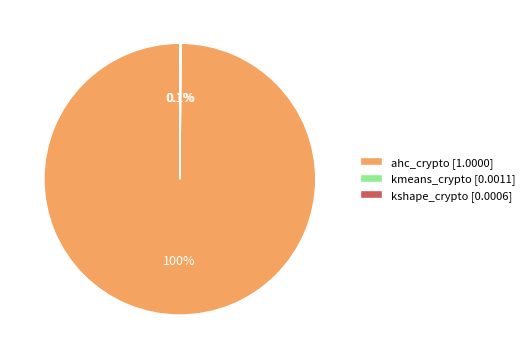

Is there a majority slice in this chart?

Yes